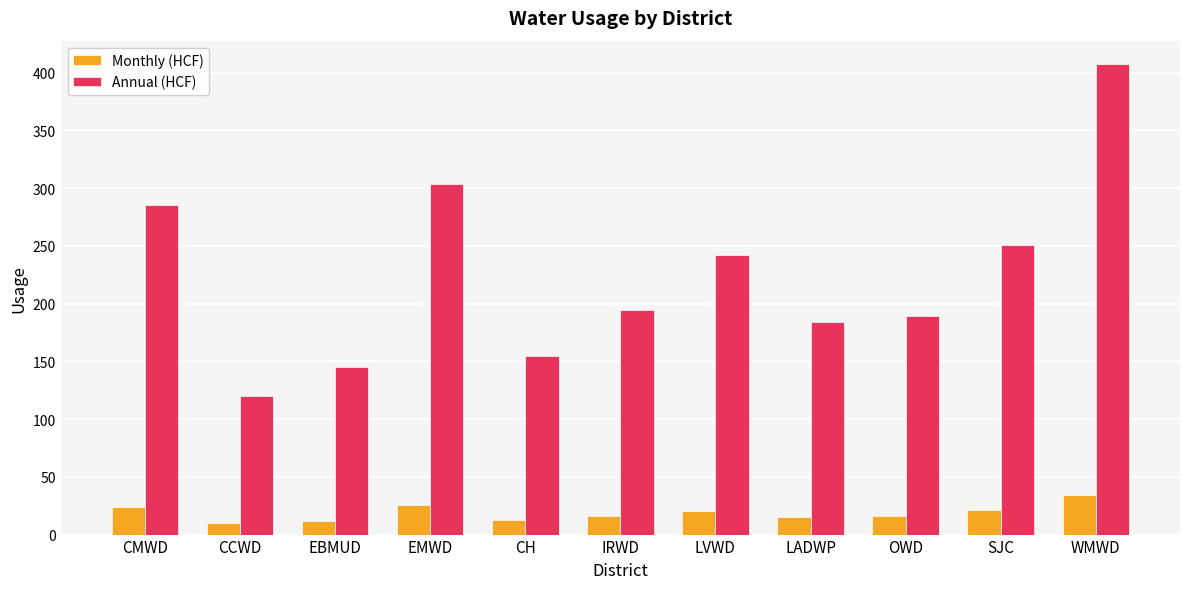

What position from the right is EMWD?

8